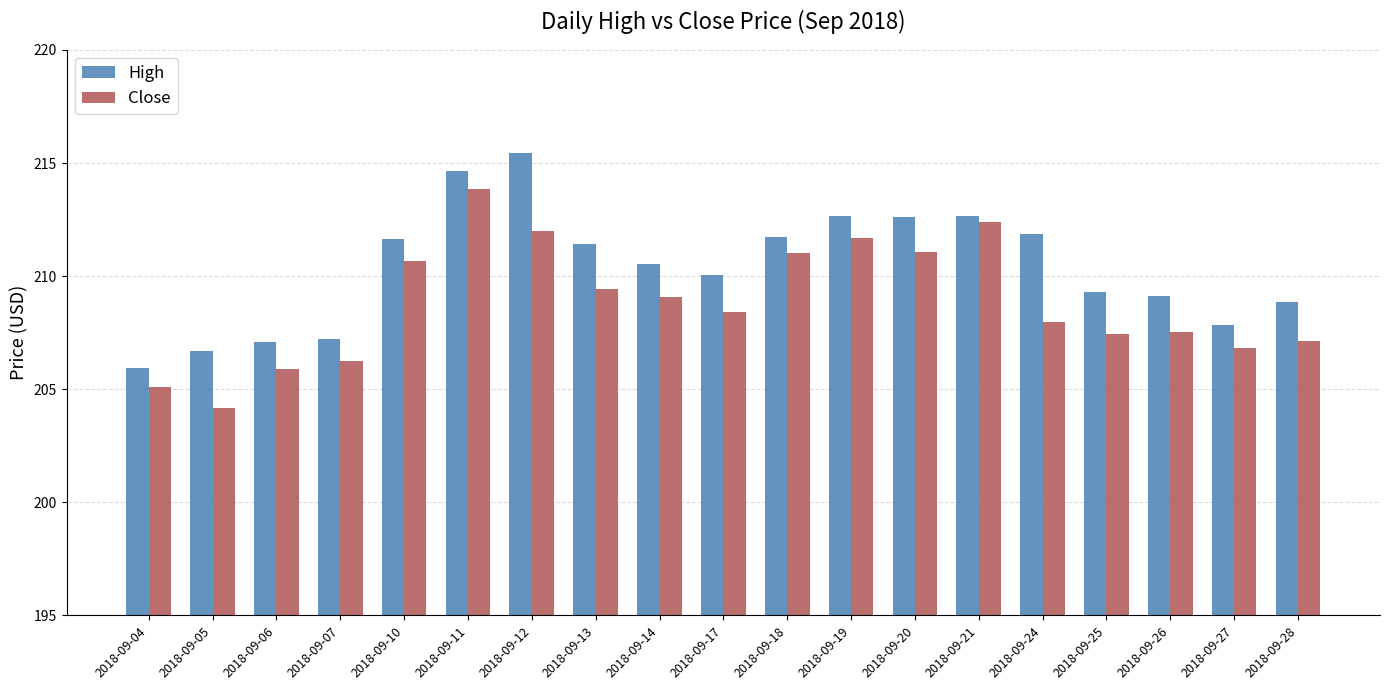

How many groups of bars are there?

19